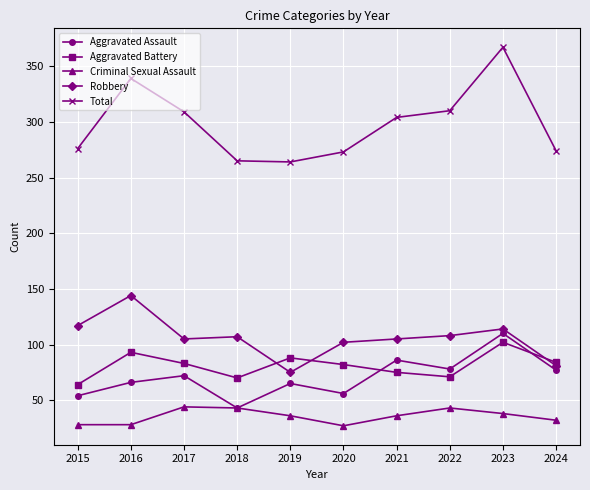

Does the chart have visible grid lines?

Yes